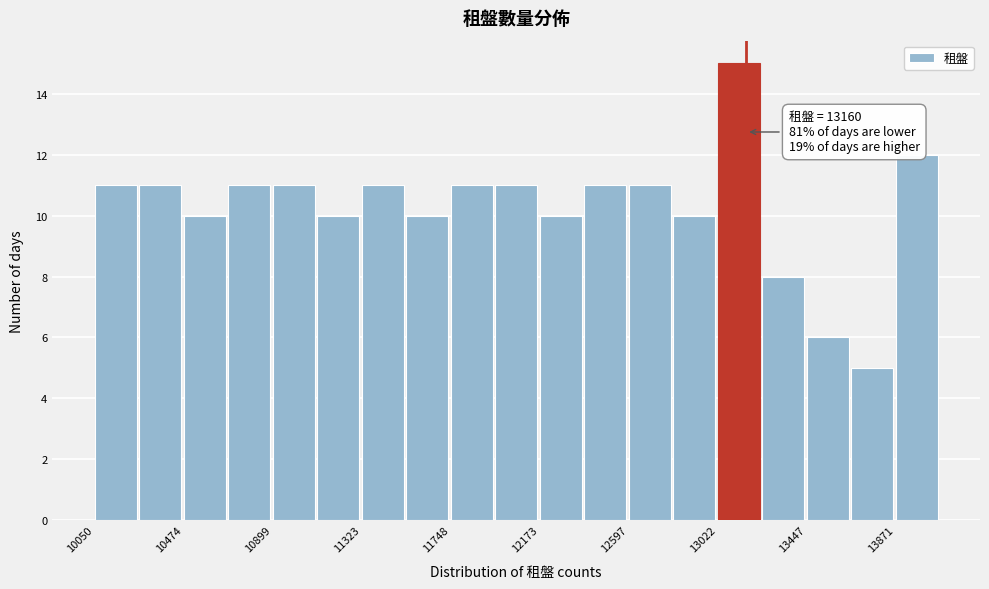

Which range on the x-axis has the tallest bar?

13000 to 13250